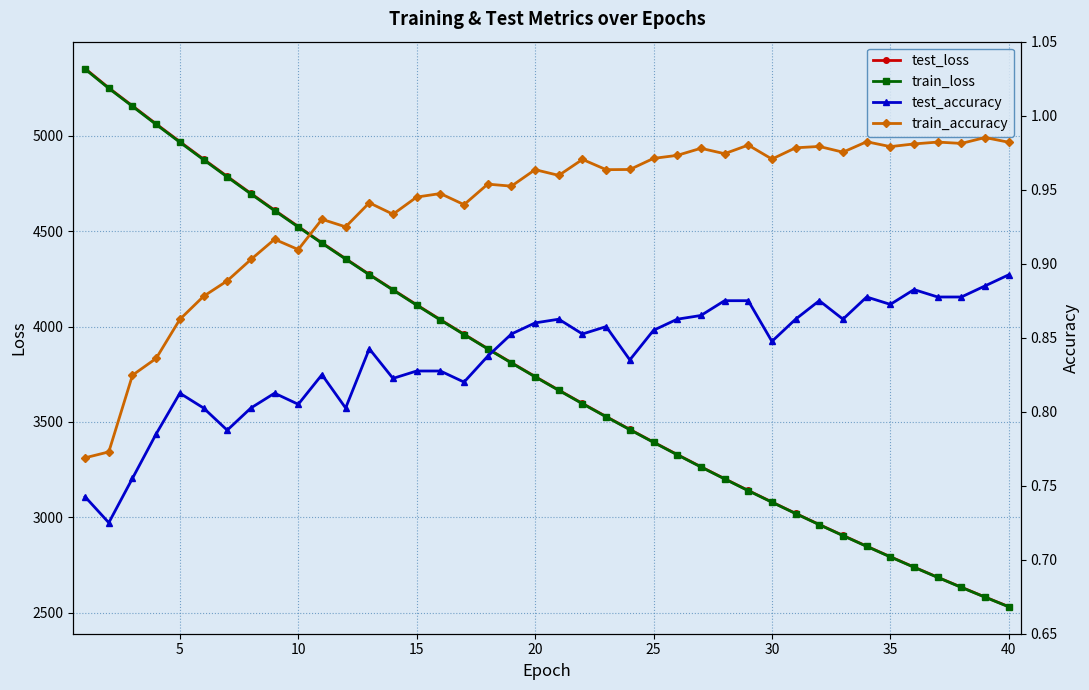

What is the sum of all test_accuracy values?

33.5